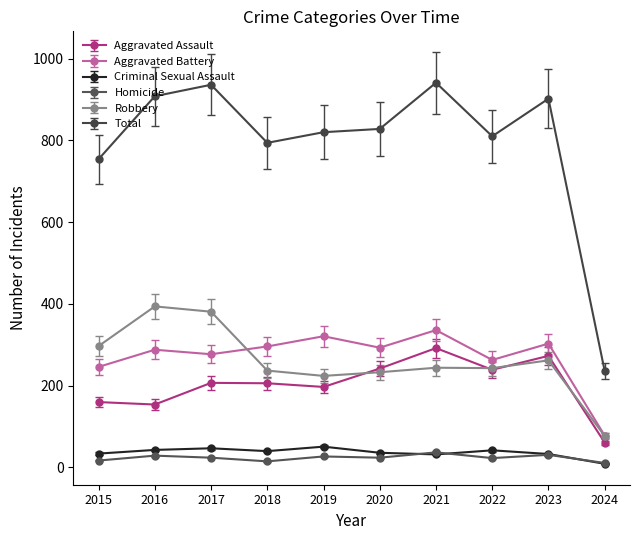

The Aggravated Battery series shows 288 at 2016. True or false?

True